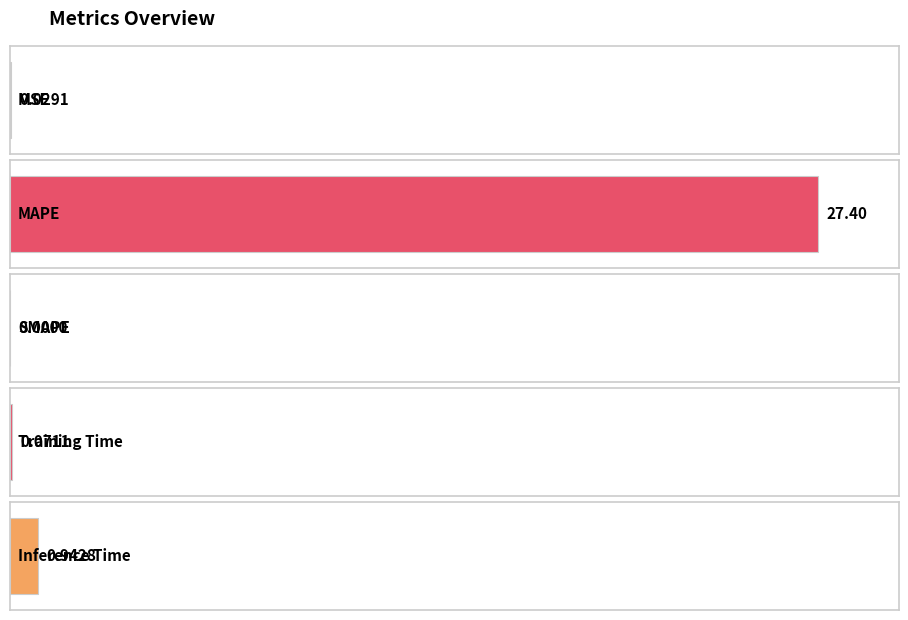

List the labels in order of value, smallest first.

SMAPE, MSE, Training Time, Inference Time, MAPE